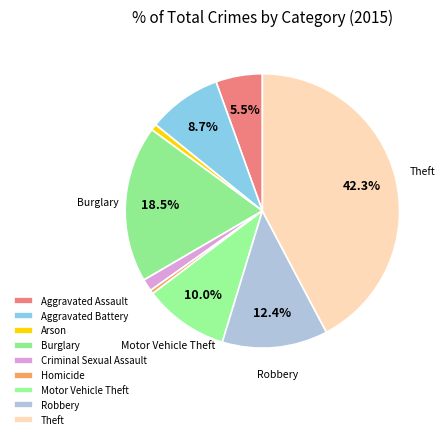

Count the number of slices in the pie.

9